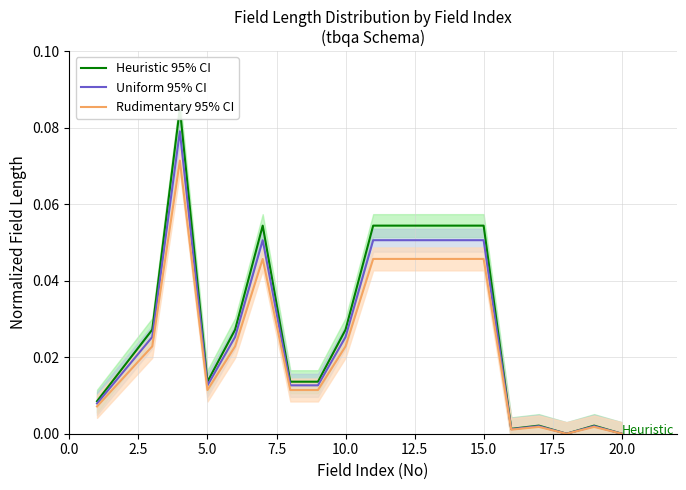

Is it true that Uniform 95% CI equals 0.1 at 20.0?

False